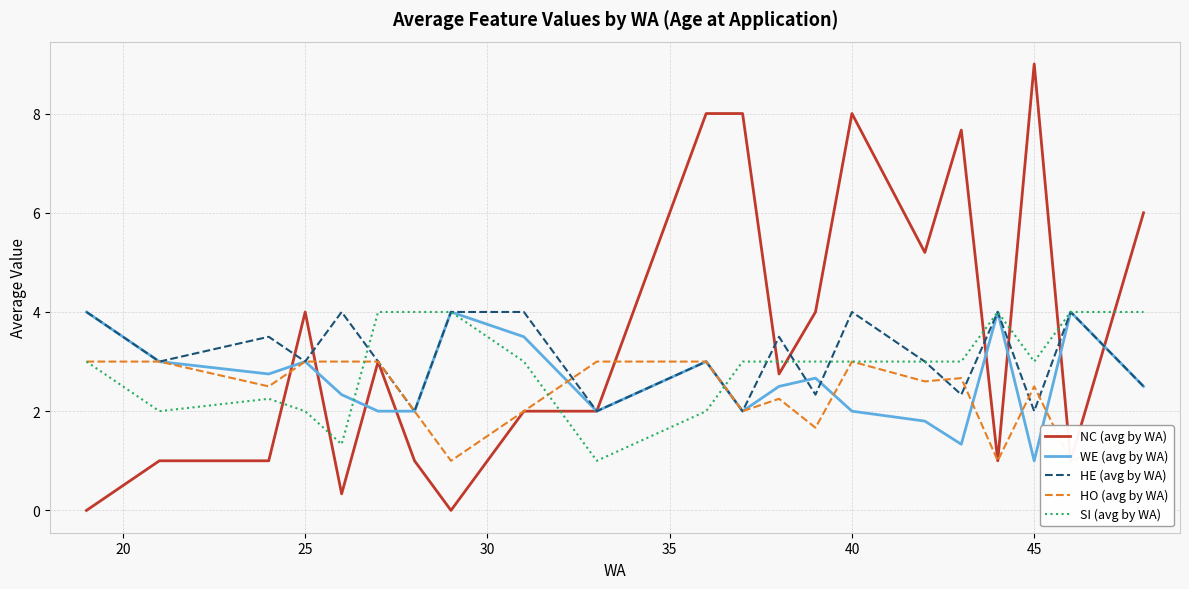

What is the average value of the WE (avg by WA) series?

2.6